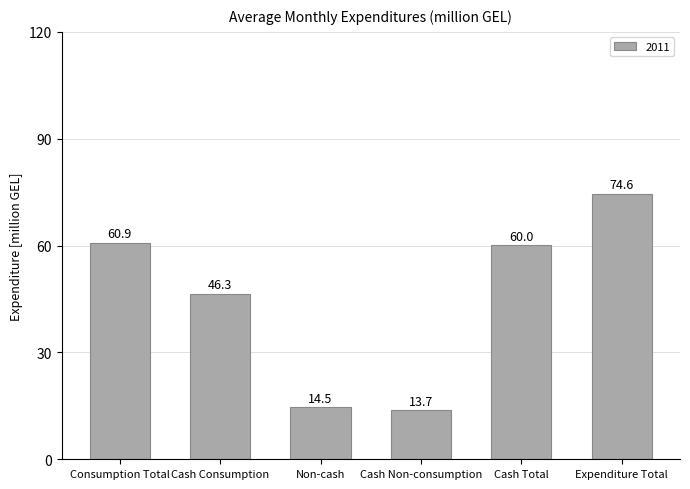

What is the label of the 1st bar from the right?

Expenditure Total